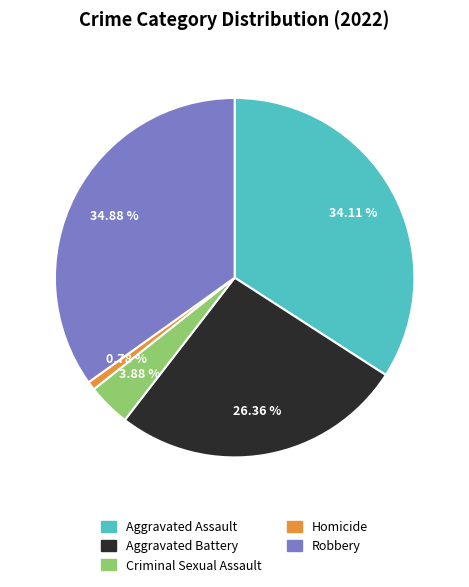

Does Homicide account for over 50% of the chart?

No